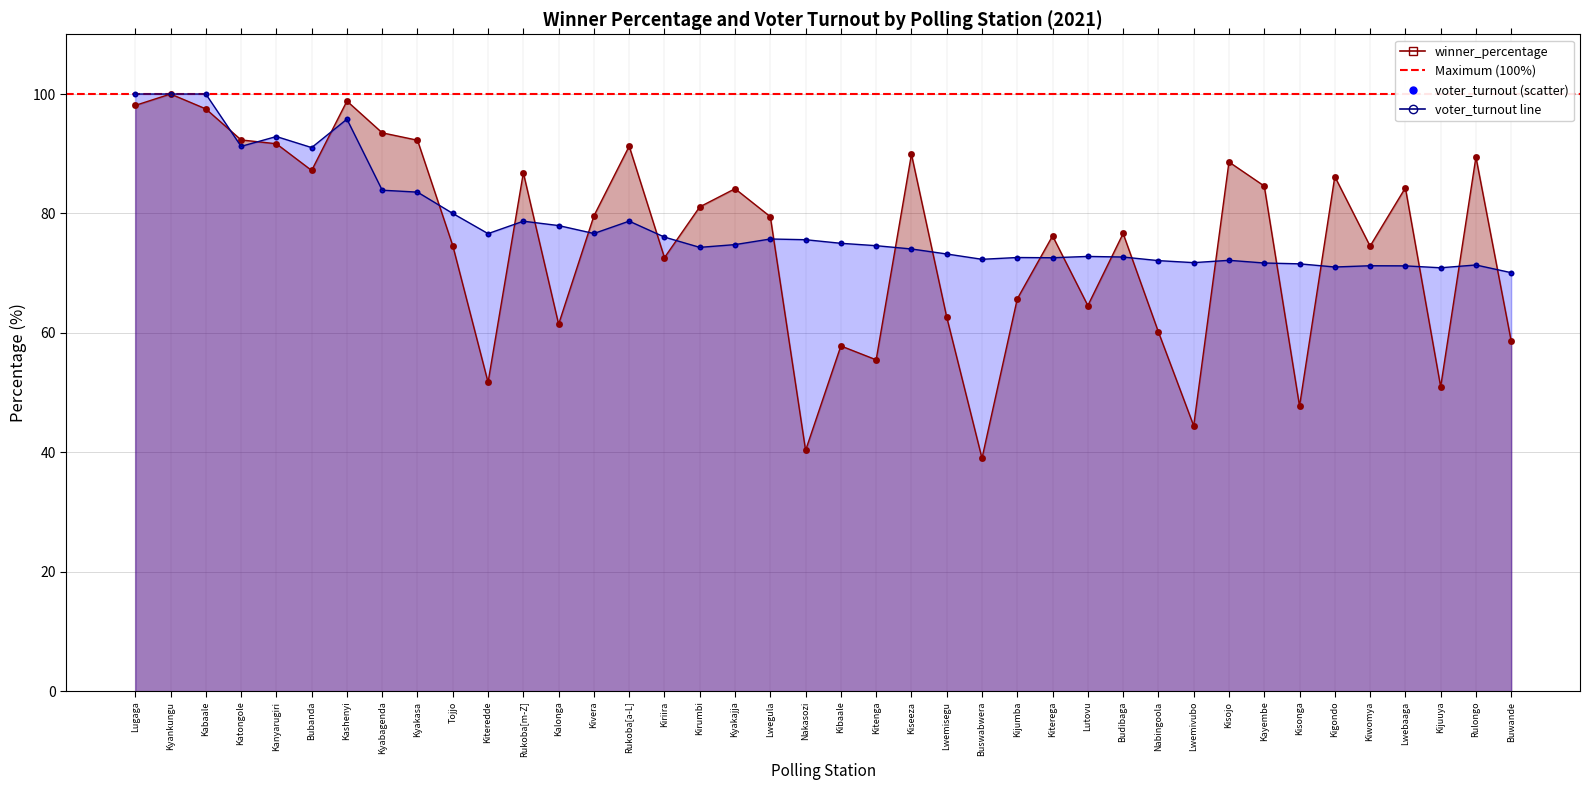

Which series reaches the maximum Y coordinate?

winner_percentage